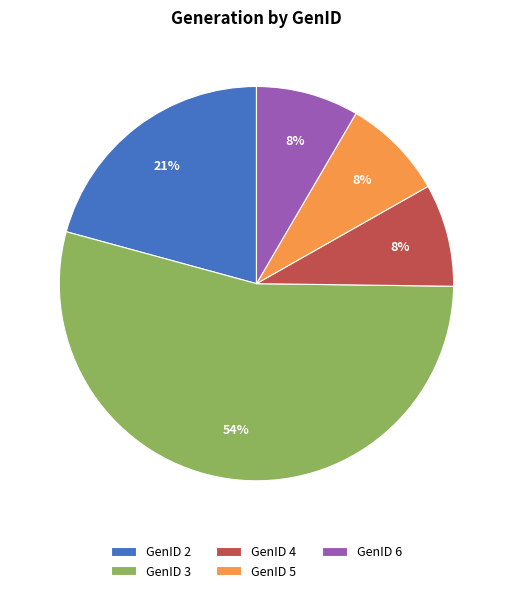

Which category has the biggest portion of the pie?

GenID 3